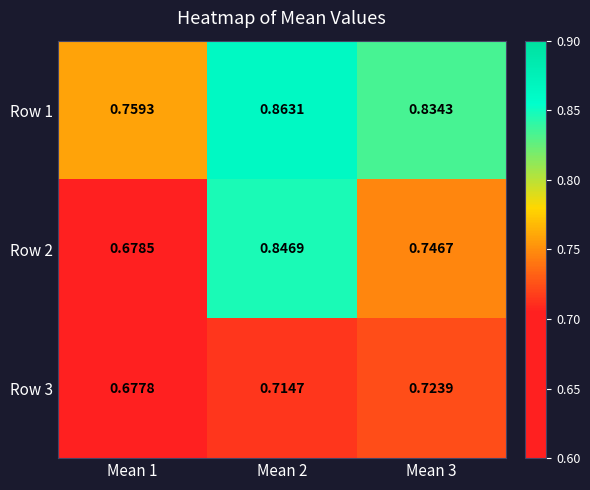

Rank the series by their maximum value, from lowest to highest.

Row 3, Row 2, Row 1